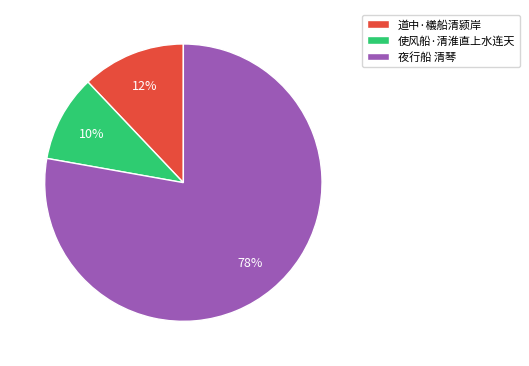

To the nearest percent, what is the combined percentage of 道中·檥船清颍岸 and 夜行船 清琴?

90%